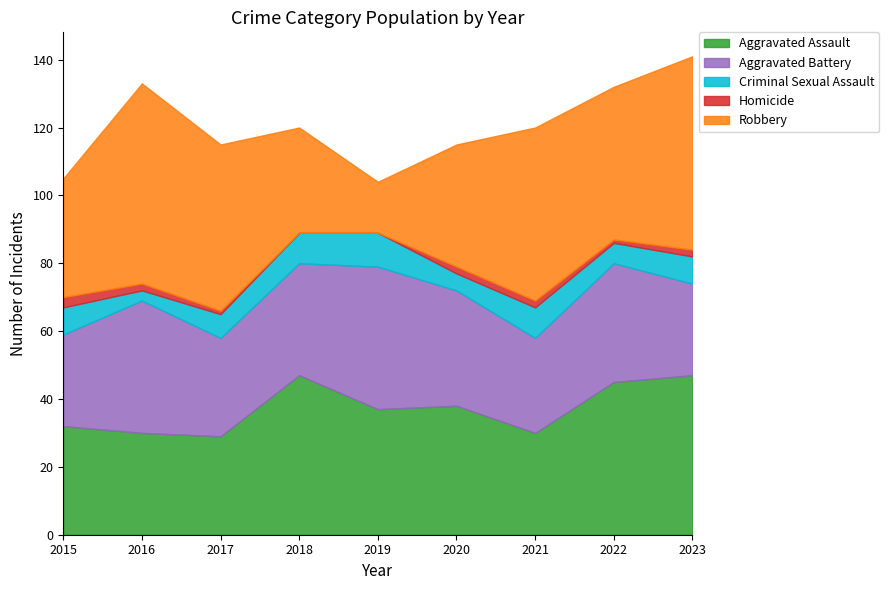

What is the average value of the Criminal Sexual Assault series?

7